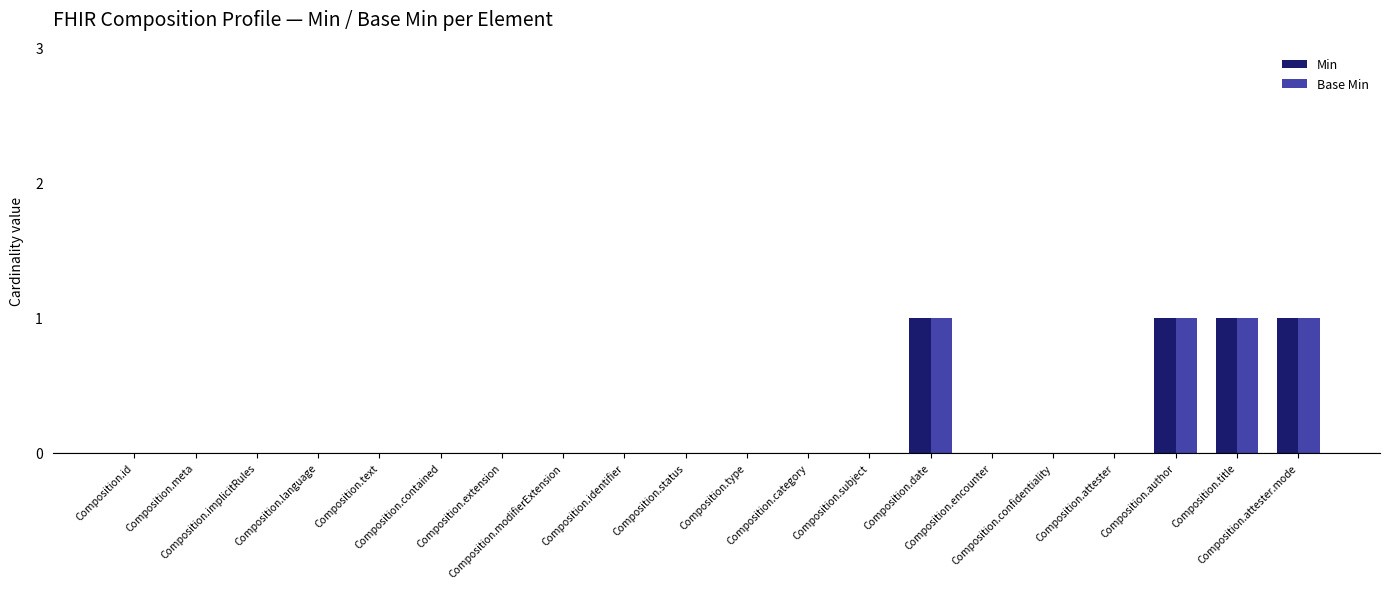

Rank the series at Composition.identifier from highest to lowest value.

Min, Base Min